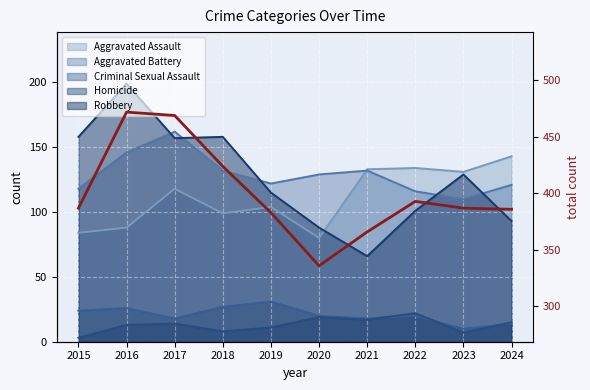

What is the smallest value displayed?

336